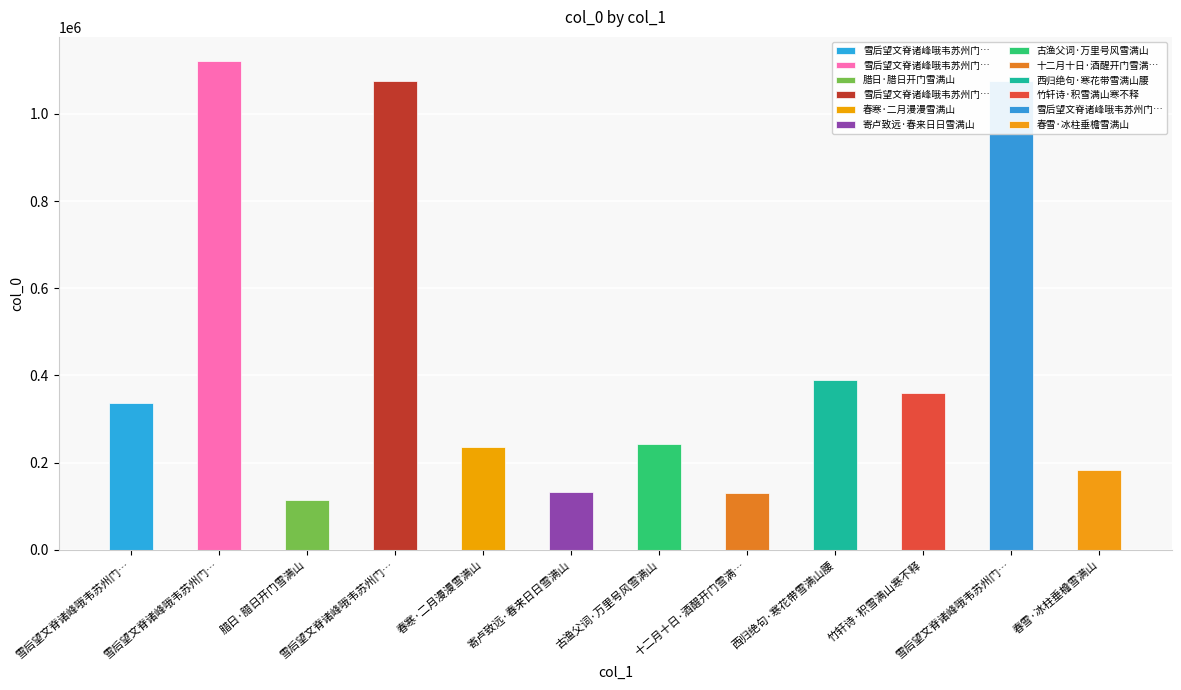

The value at 雪后望文脊诸峰哦韦苏州门对寒流雪满山之句得两诗 其二 is 234521. True or false?

False